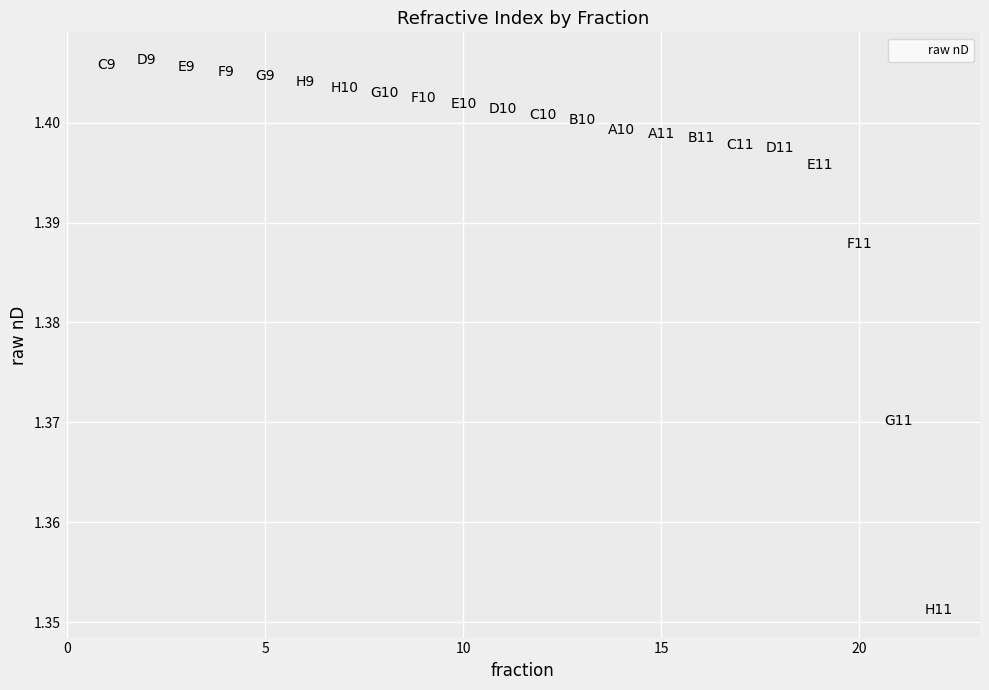

What is the range of X values (max minus min)?

21.0